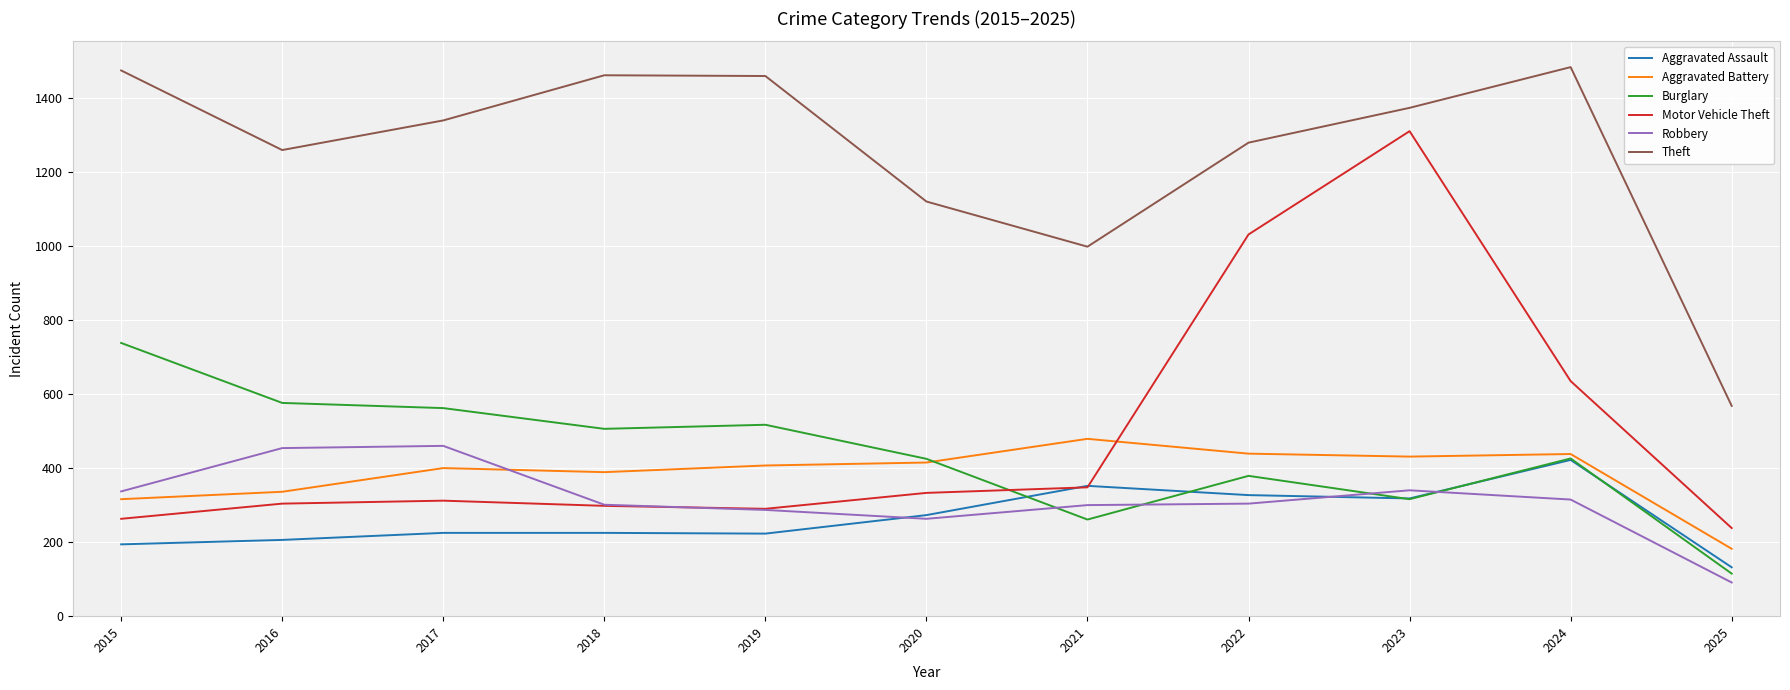

Is it true that Theft equals 2241 at 2023?

False